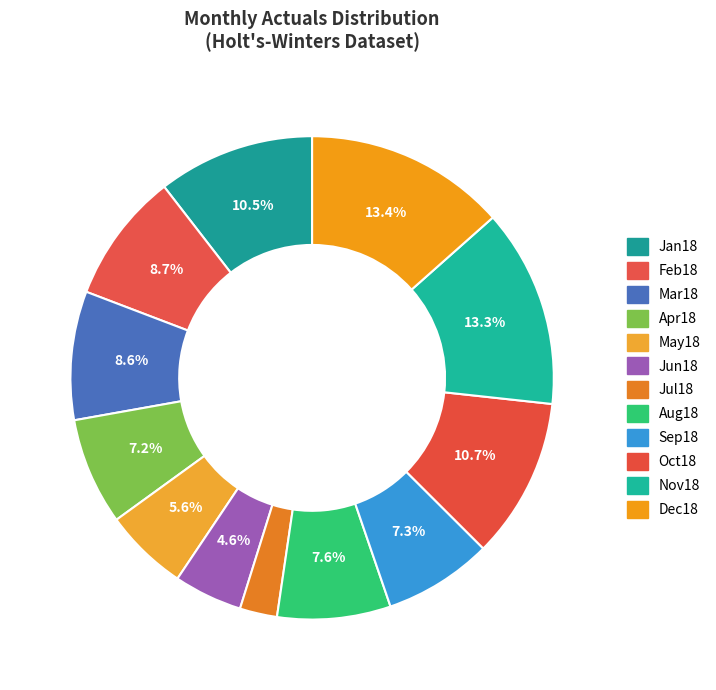

To the nearest percent, what percentage of the pie is Mar18?

9%